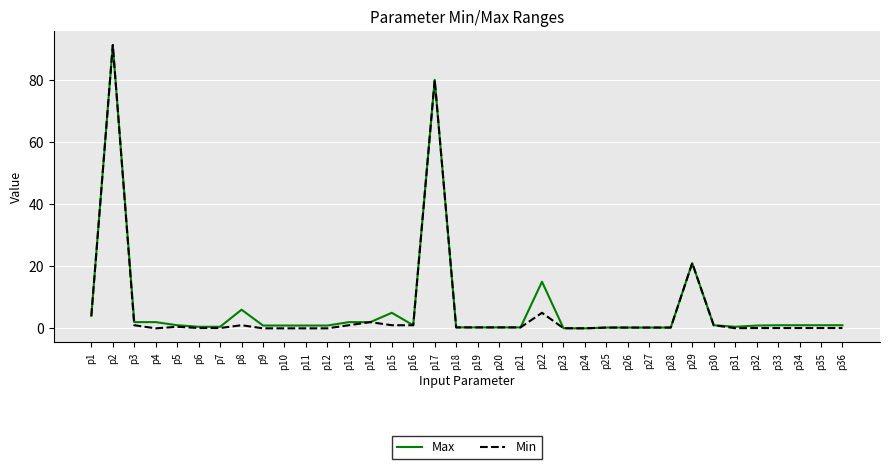

Between p9 and p29, which series saw the biggest shift?

Min